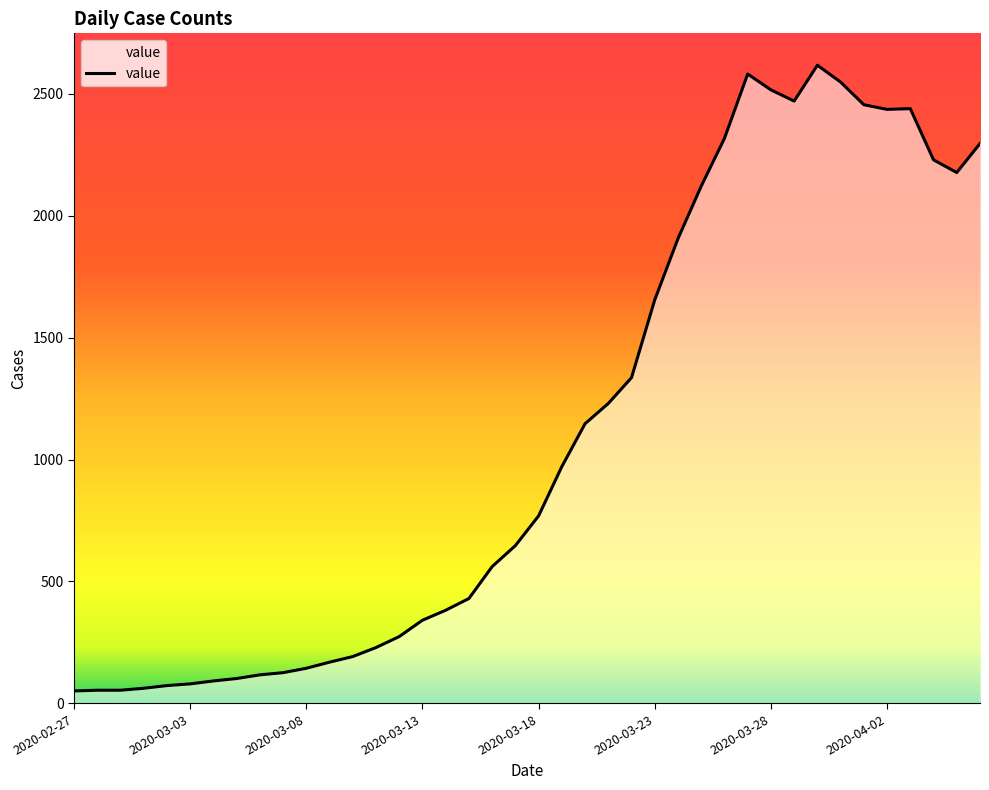

Does the chart have visible grid lines?

No